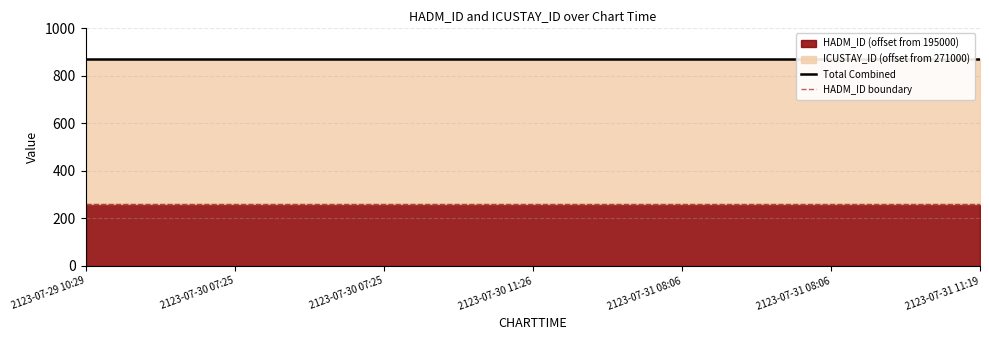

What is the sum of the Total Combined values at 2123-07-30 07:25 and 2123-07-31 08:06?

1740